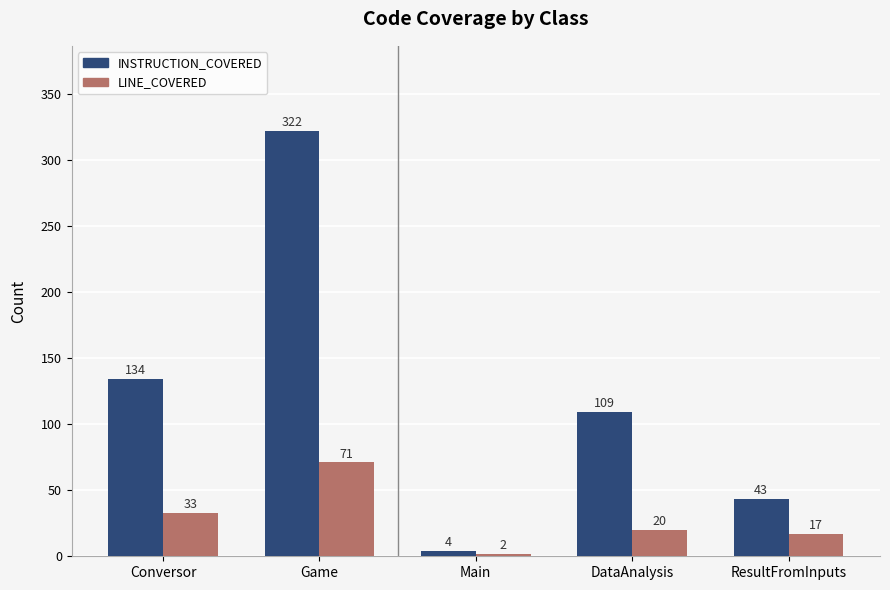

Reading right to left, list all the values displayed in this chart.

INSTRUCTION_COVERED: ResultFromInputs=43	DataAnalysis=109	Main=4	Game=322	Conversor=134
LINE_COVERED: ResultFromInputs=17	DataAnalysis=20	Main=2	Game=71	Conversor=33